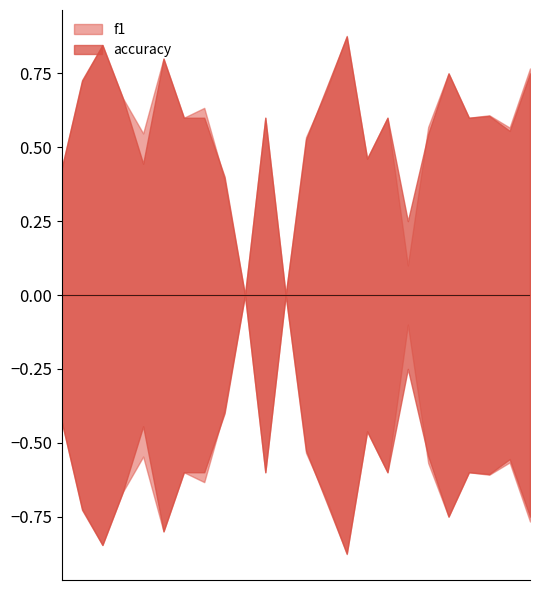

The value of accuracy at 23 is 0.6. True or false?

True